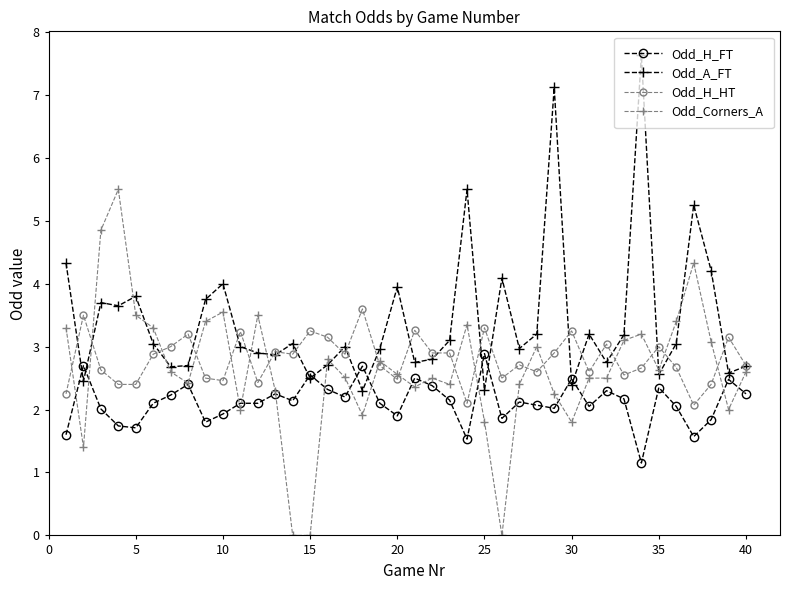

How many lines are shown in the chart?

4